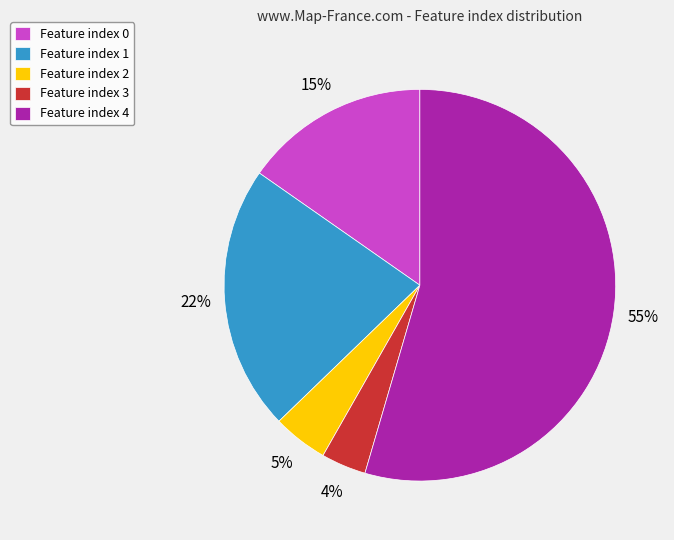

To the nearest percent, what is the average slice percentage?

20%